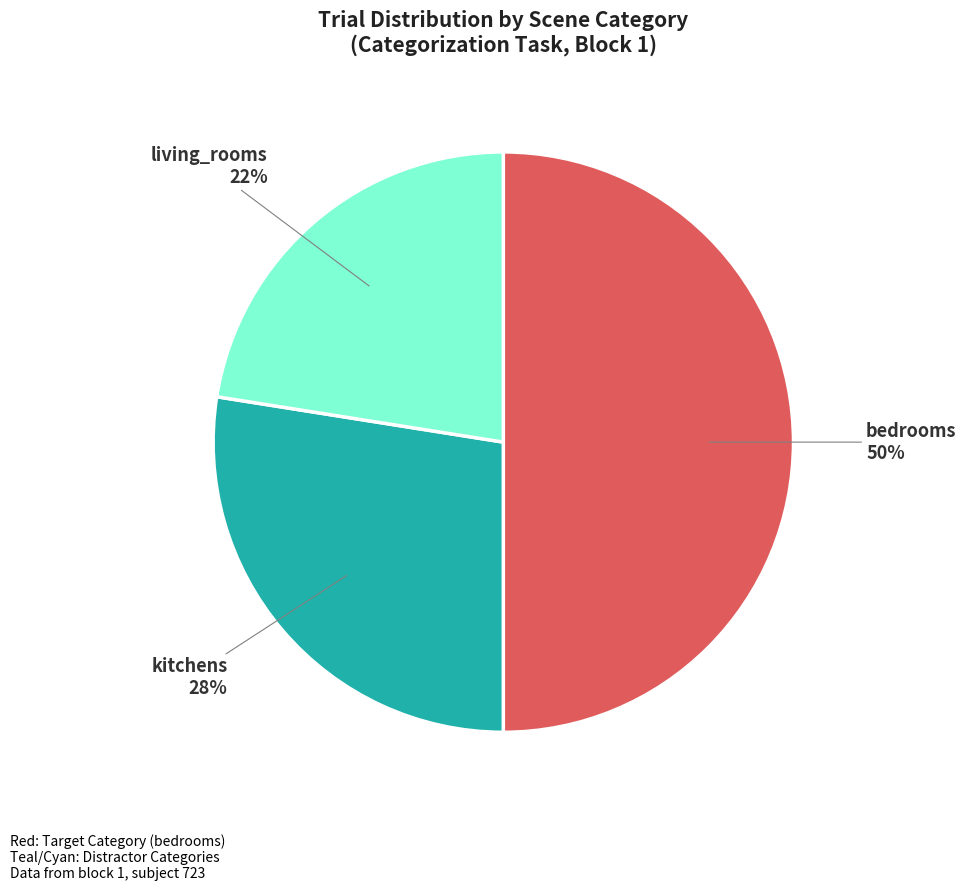

Is it true that bedrooms is 64% of the pie?

False